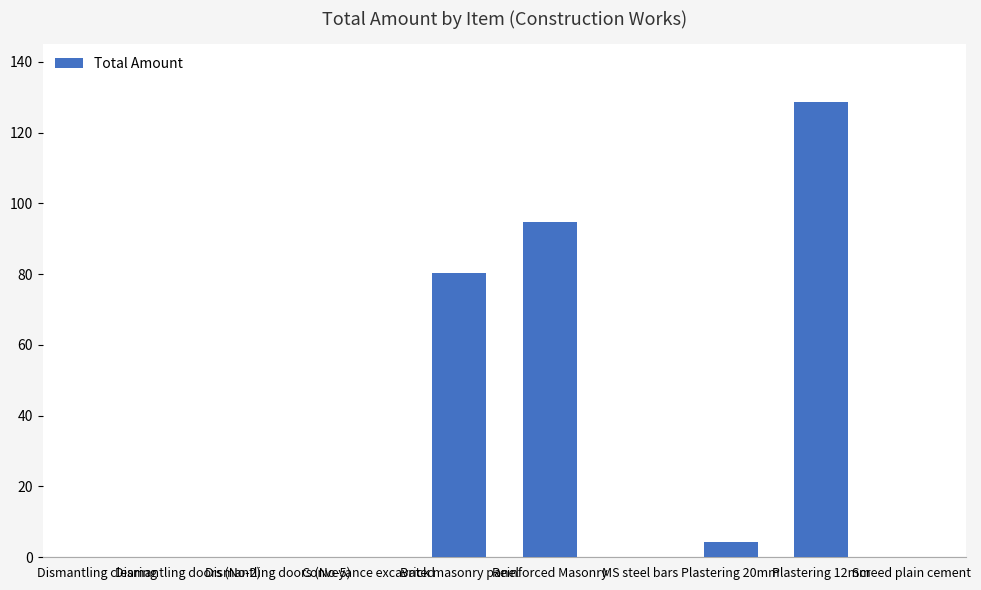

Are the bars horizontal?

No